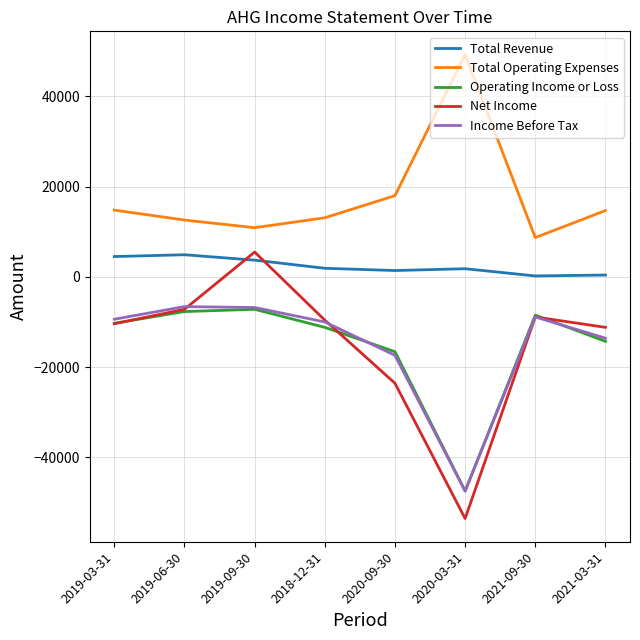

Is the value of Income Before Tax at 2021-09-30 greater than the value of Total Operating Expenses at 2019-09-30?

No